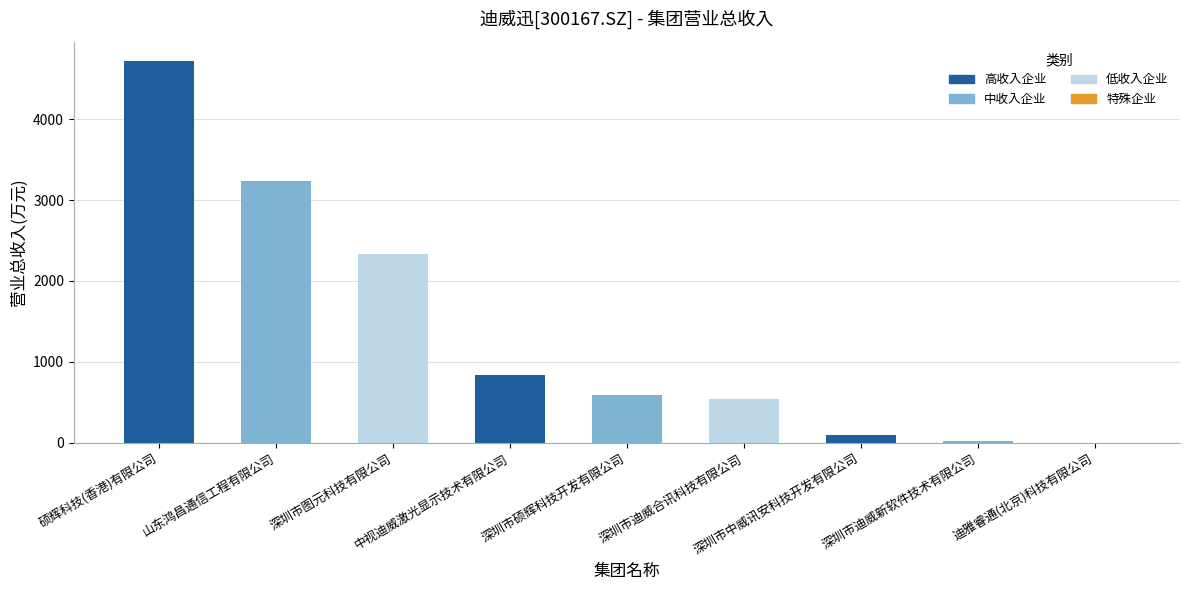

Are the bars horizontal?

No